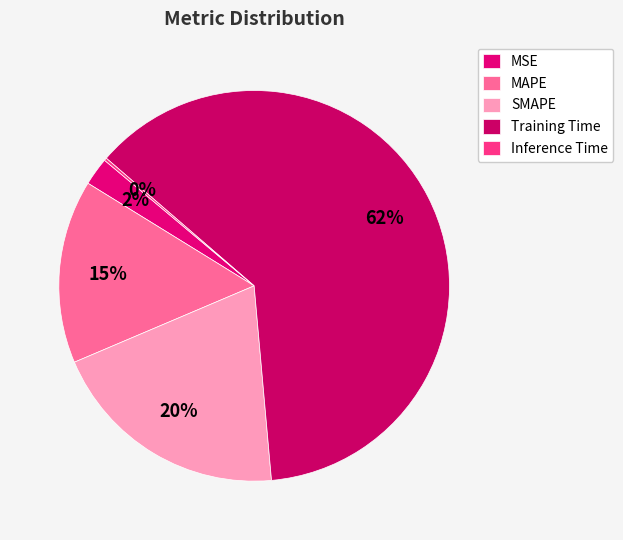

True or false: MAPE accounts for 26% of the total.

False